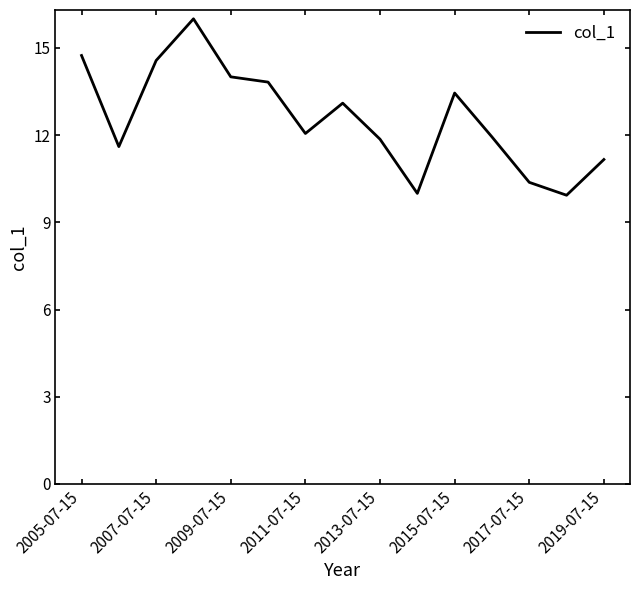

What is the minimum value shown in the chart?

9.9